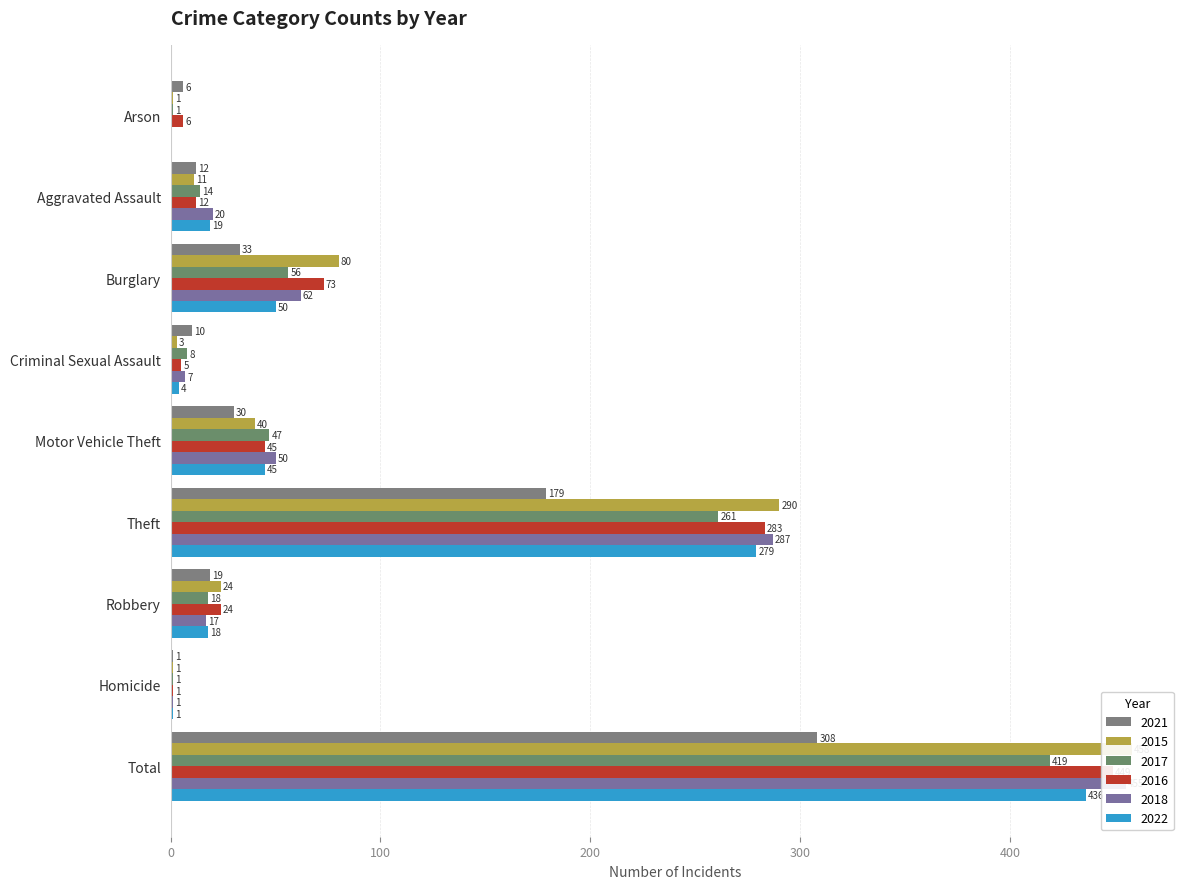

Count the number of categories in the chart.

9